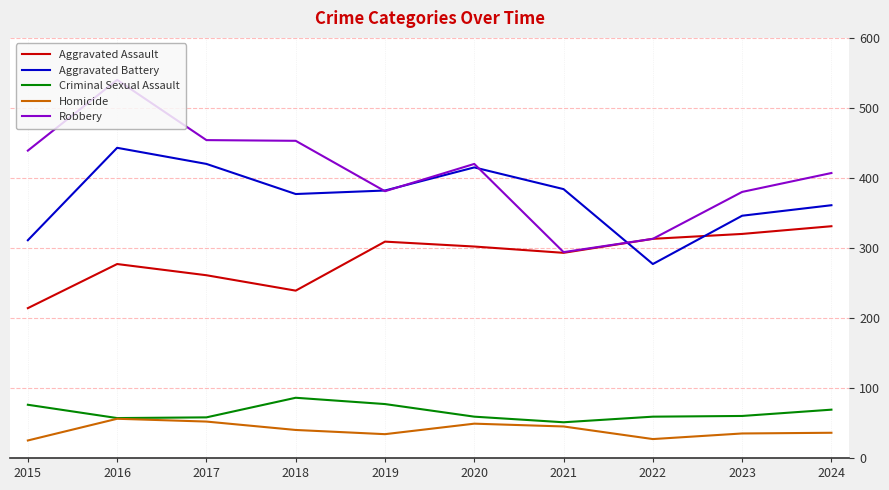

True or false: Aggravated Battery and Criminal Sexual Assault intersect in this chart.

False